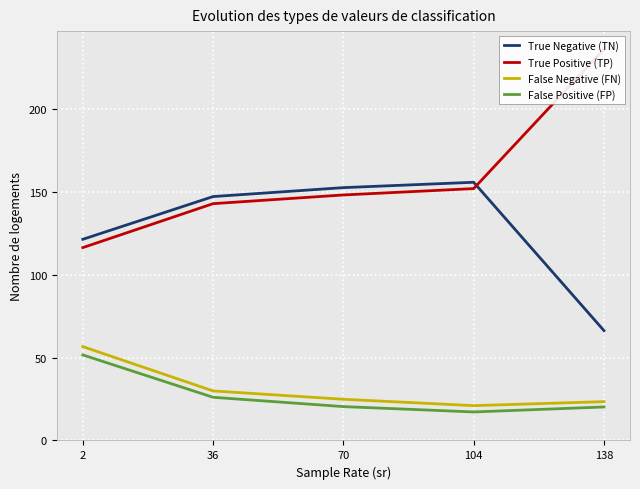

How many data points in False Positive (FP) are less than 20?

1